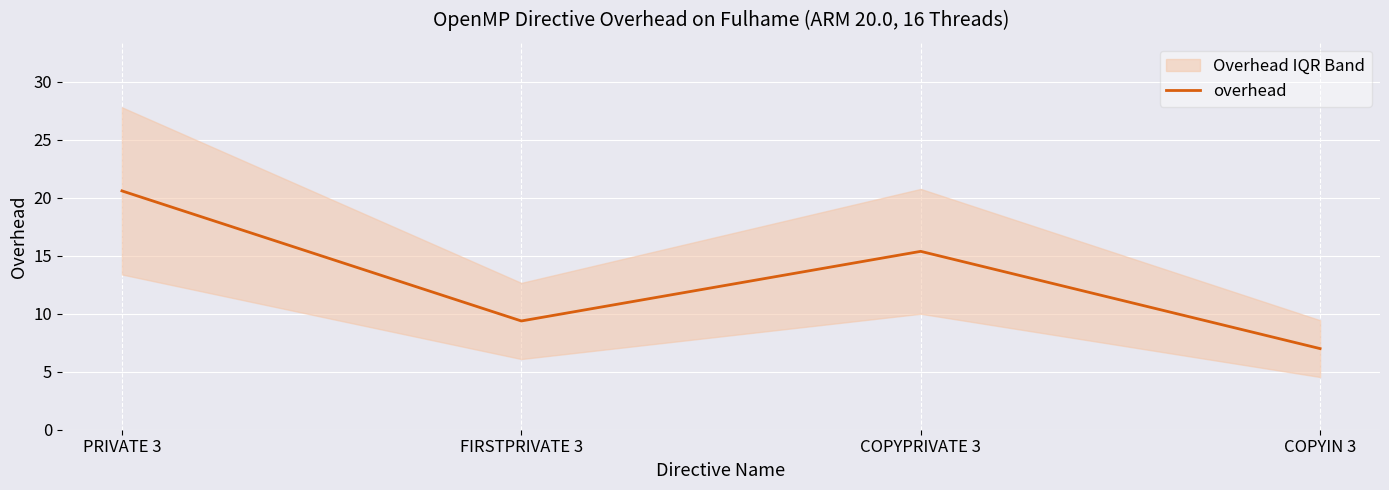

List the labels in order of value, largest first.

PRIVATE 3, COPYPRIVATE 3, FIRSTPRIVATE 3, COPYIN 3